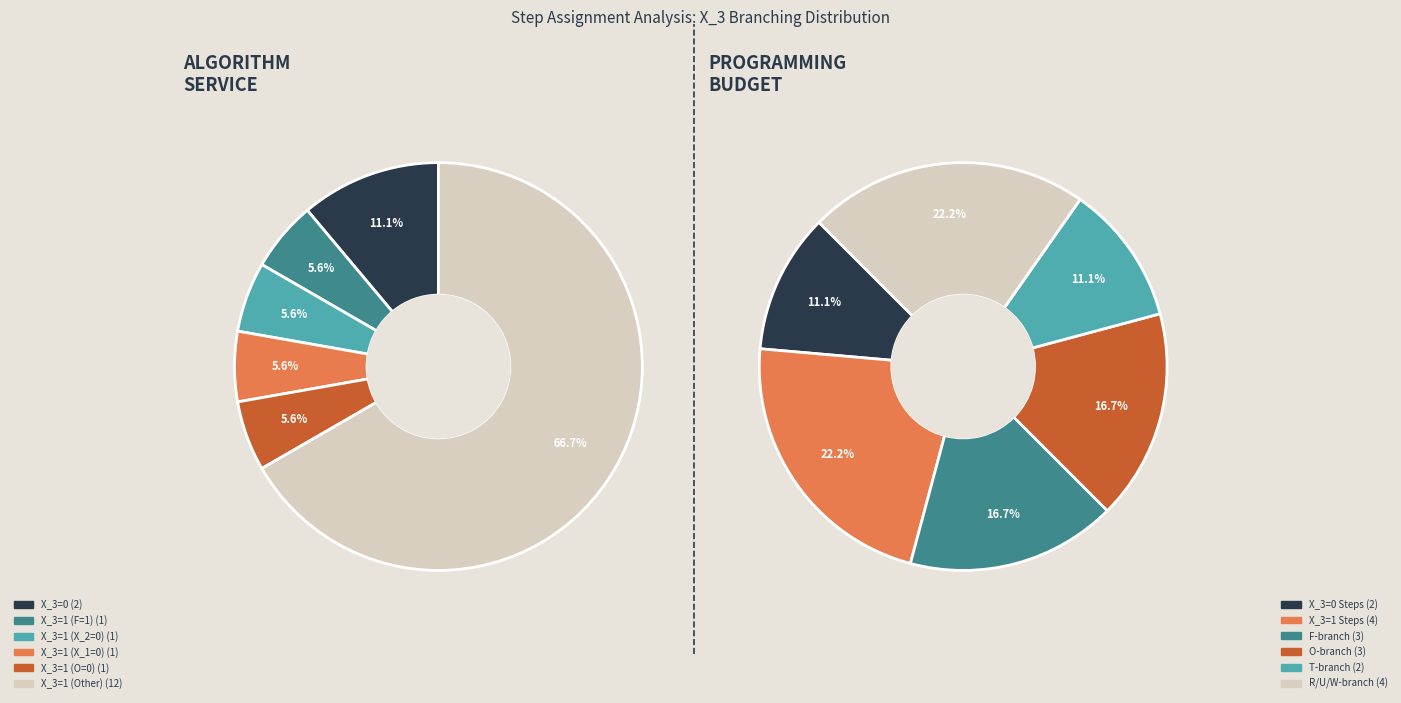

What is the total percentage of X_3=0 and X_3=1?

100.0%